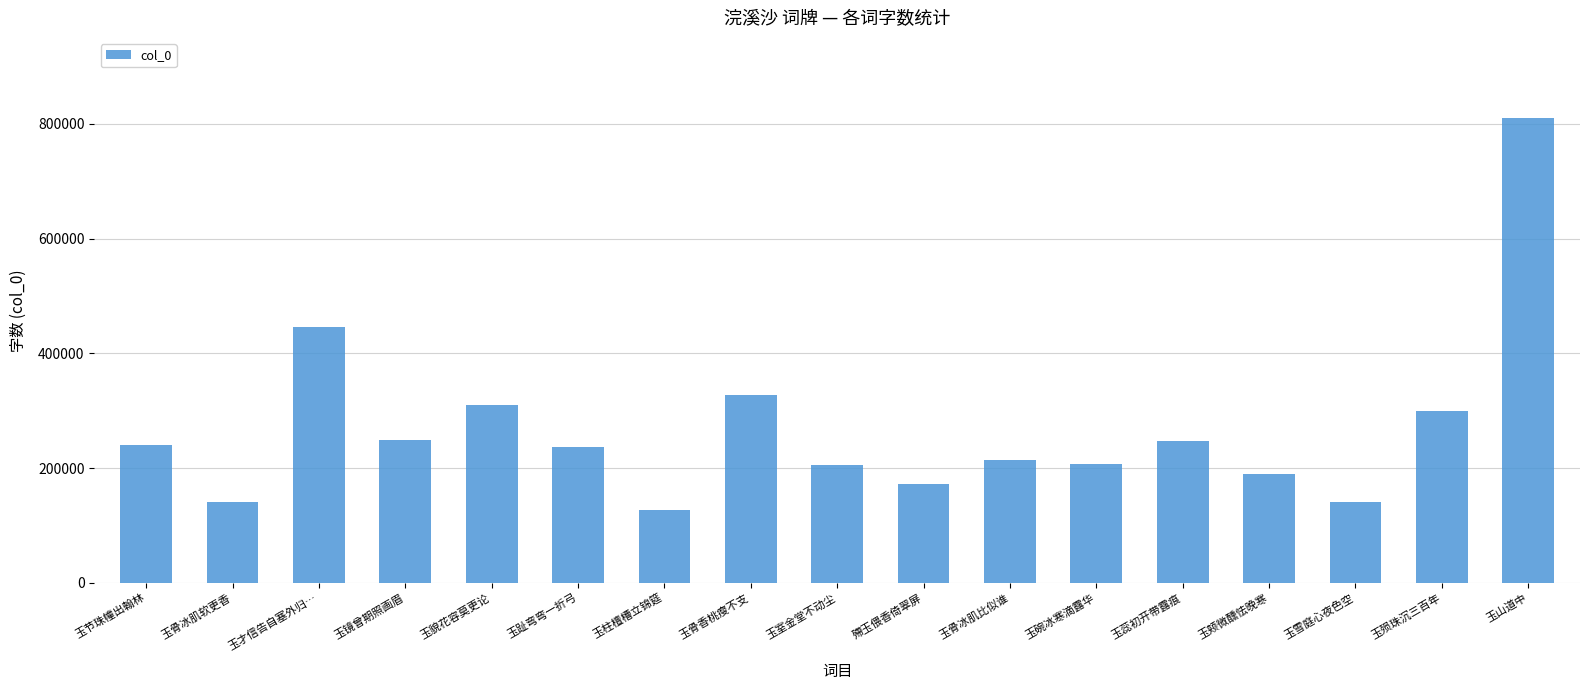

How many series are shown in this chart?

1